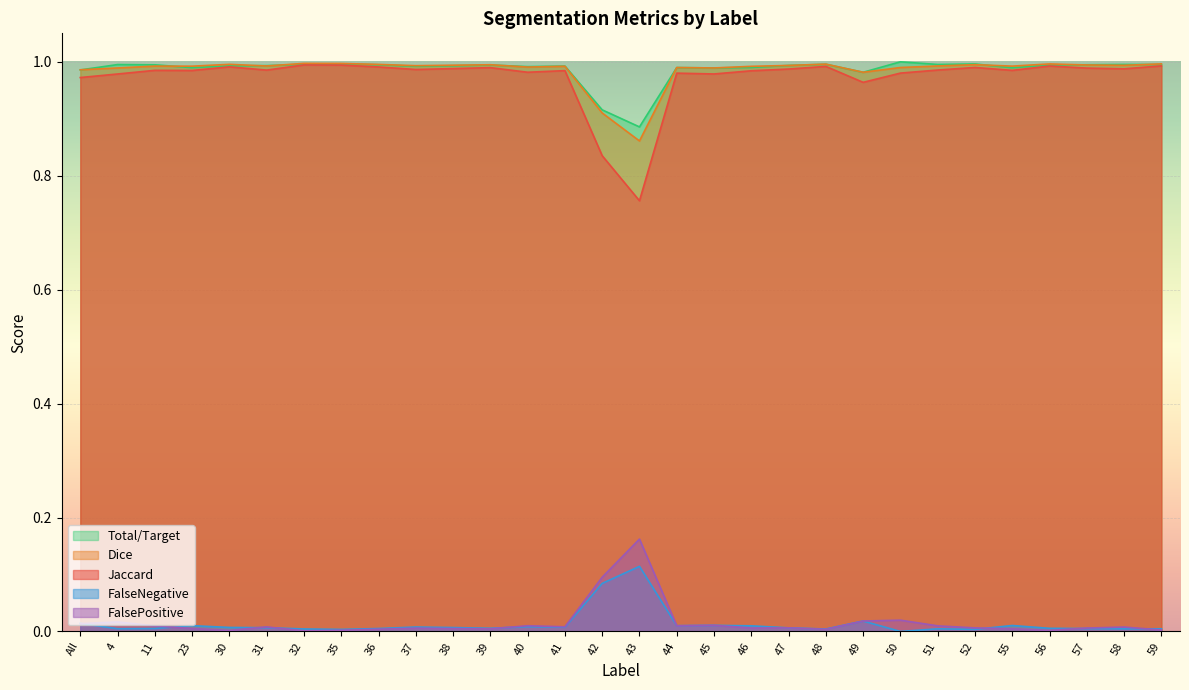

What is the highest value of the FalsePositive series?

0.2